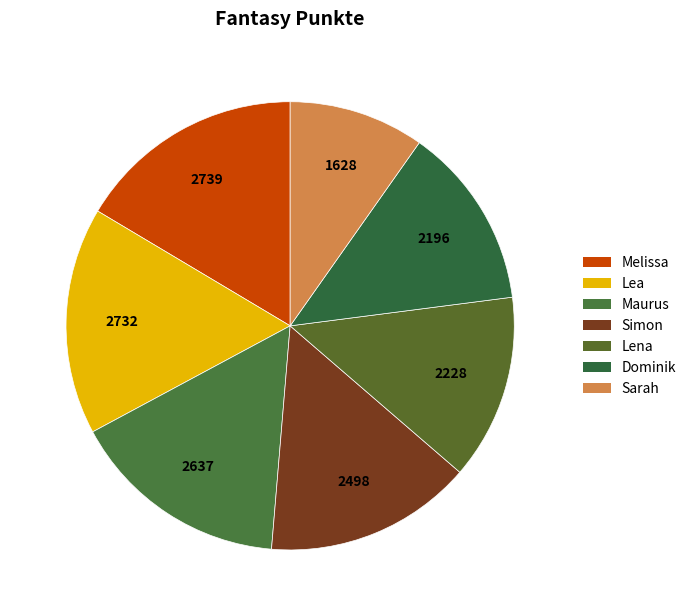

Does Dominik account for over 50% of the chart?

No